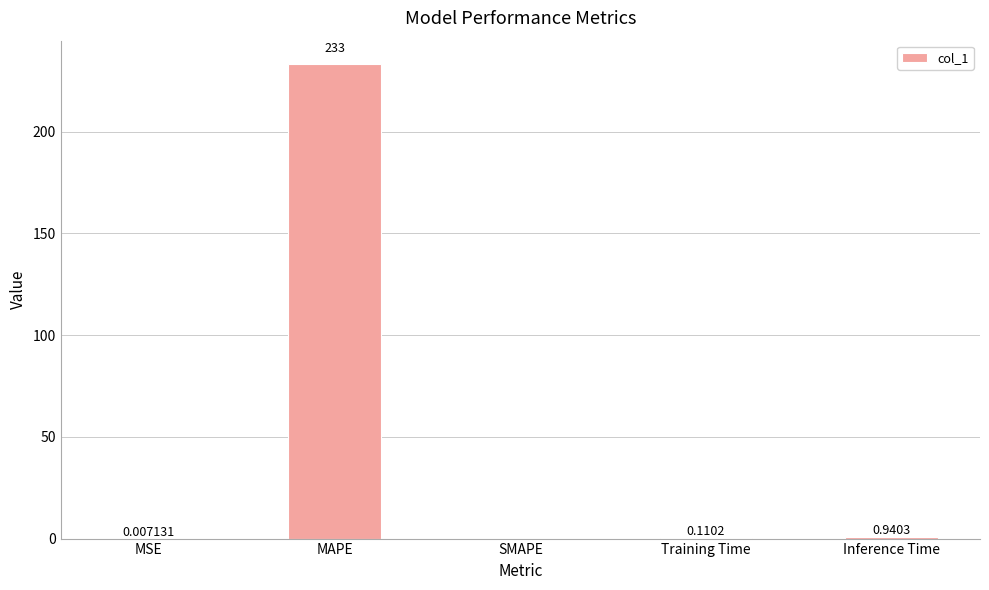

At which label is the value closest to 116?

Inference Time